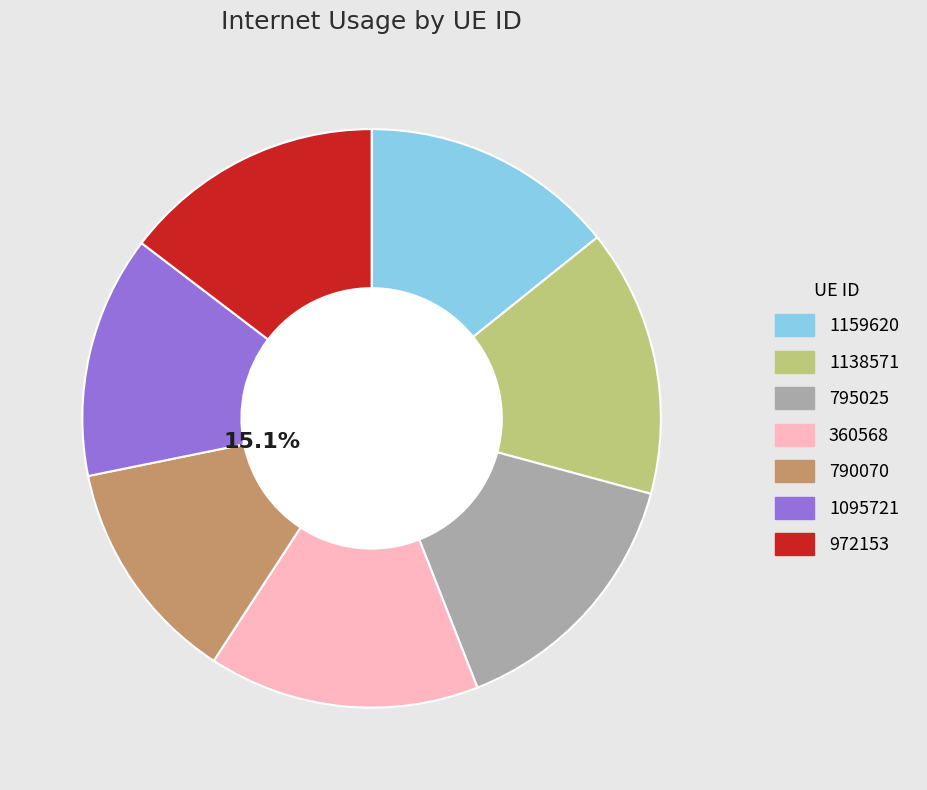

What is the ratio of the value at 972153 to the value at 360568?

1.0